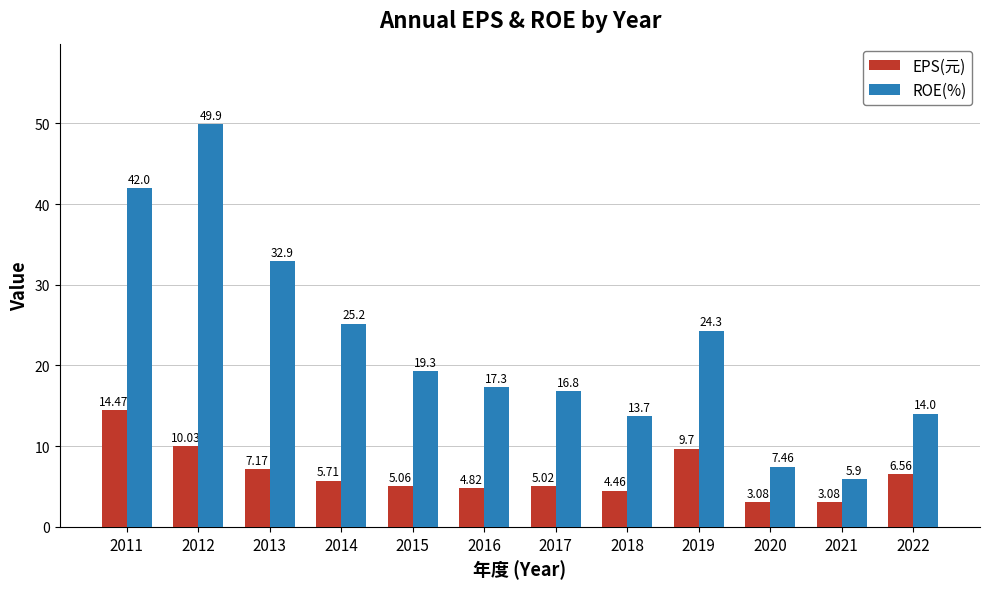

What is the difference between the ROE(%) values at 2019 and 2022?

10.3